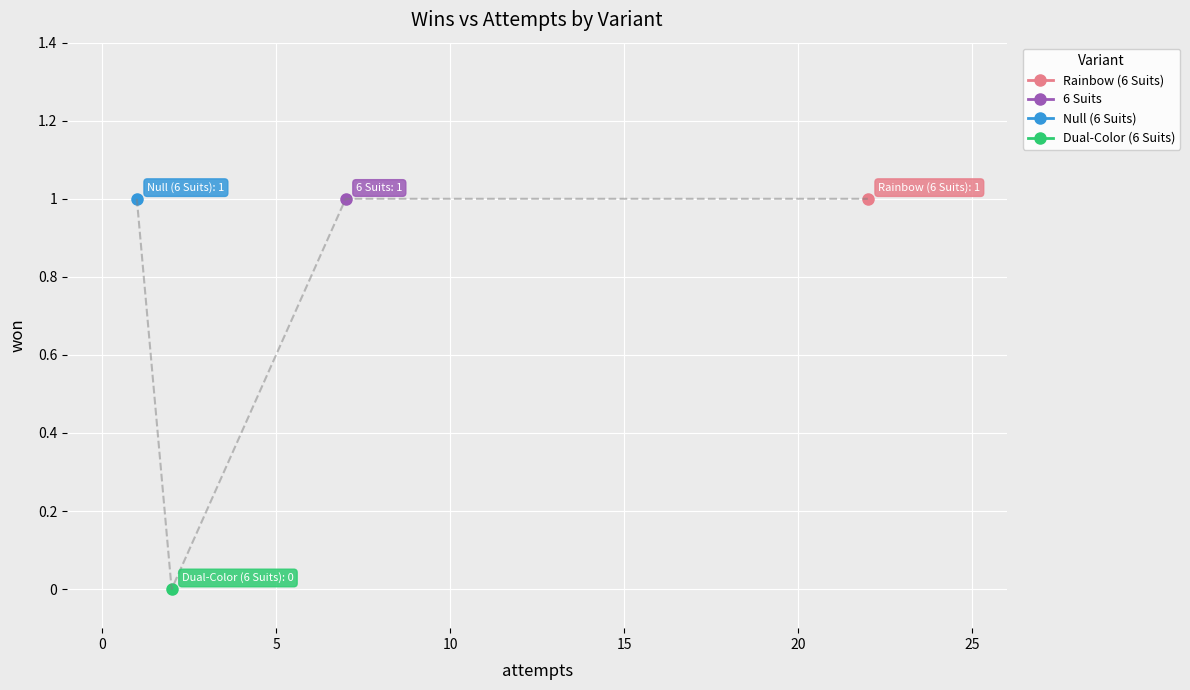

True or false: the data shows 0 at Null (6 Suits).

False